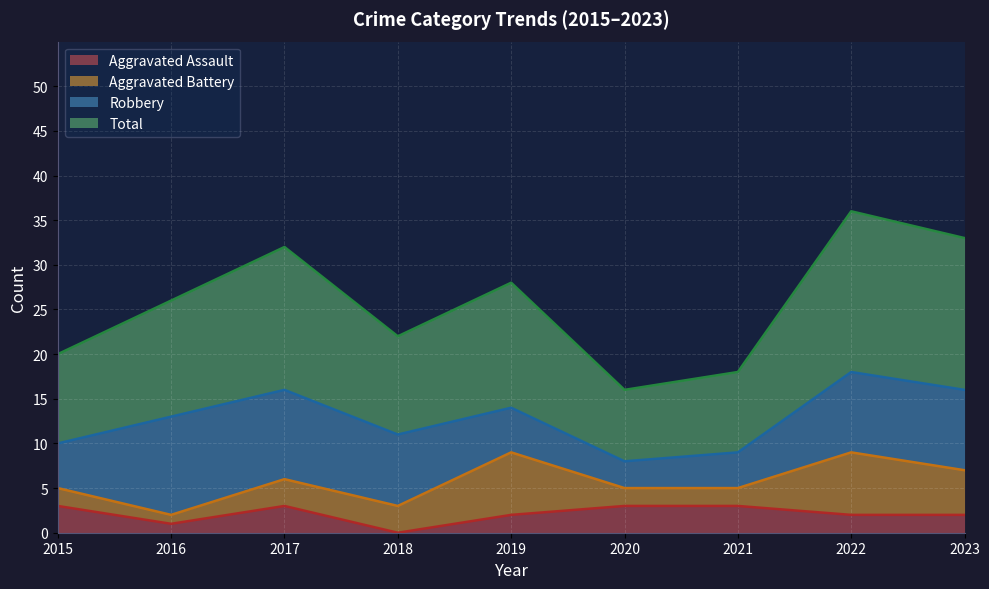

Between 2020 and 2023, which series saw the biggest shift?

Total